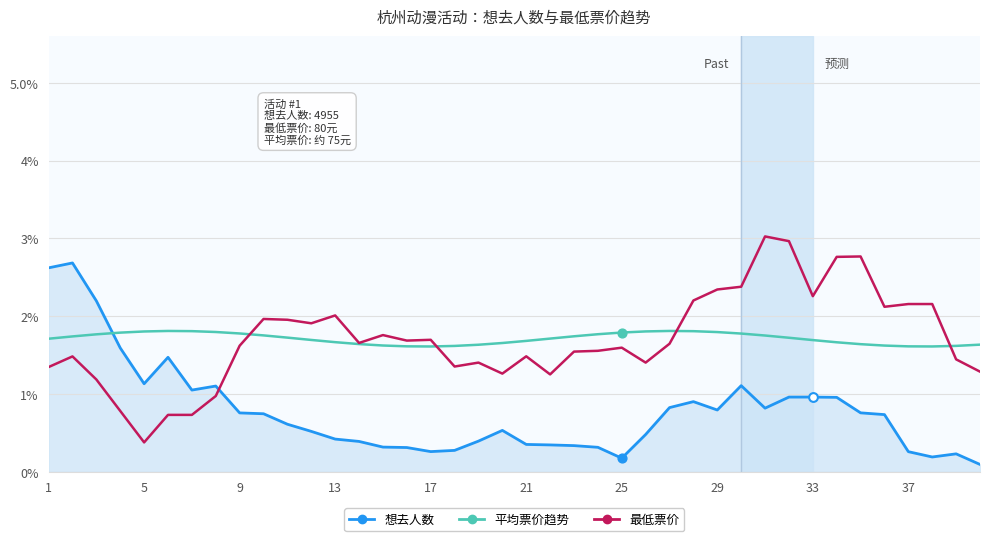

What is the minimum value for 平均票价趋势?

1.6